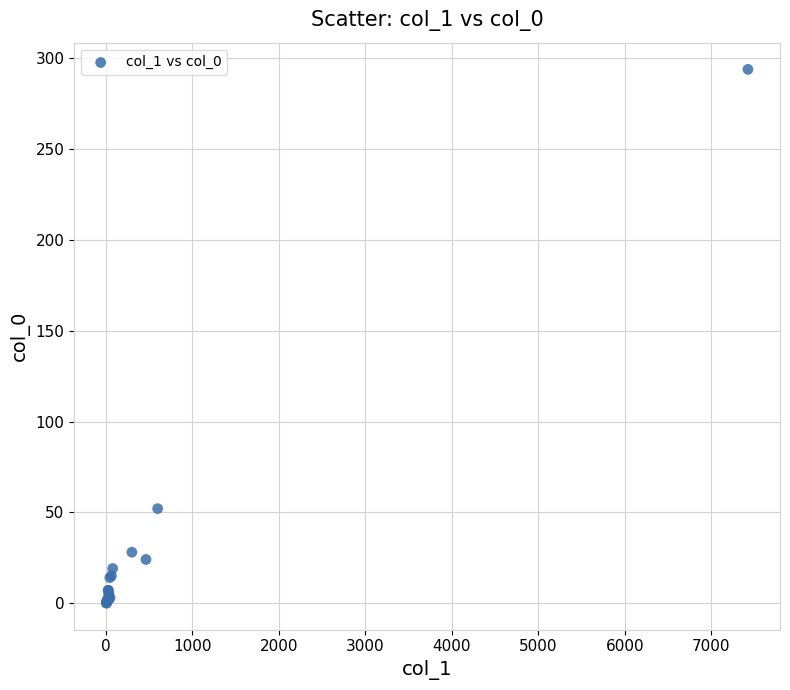

What Y value in the scatter plot is closest to 147?

52